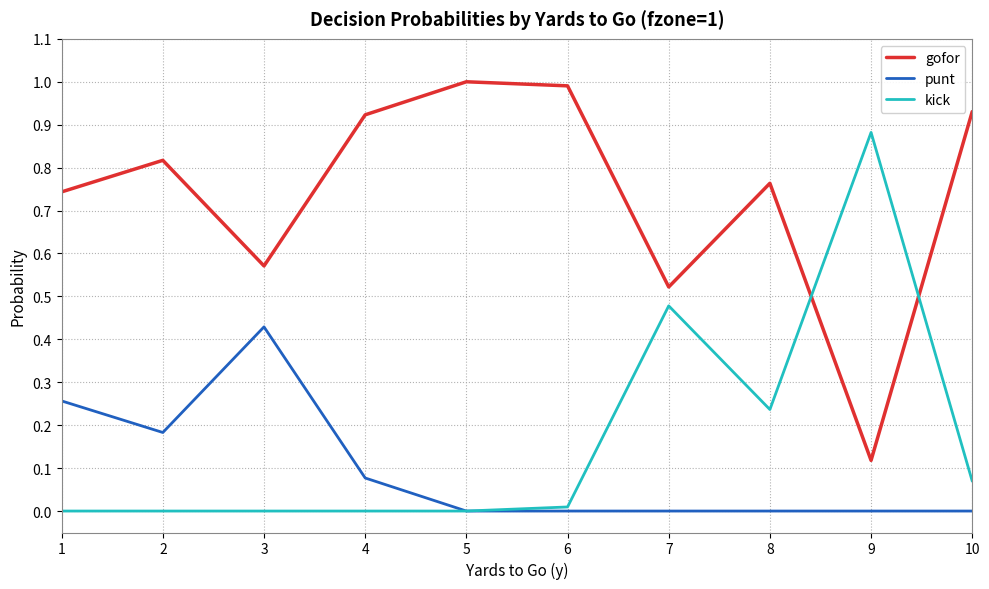

Is this an area chart (filled region under the line)?

No